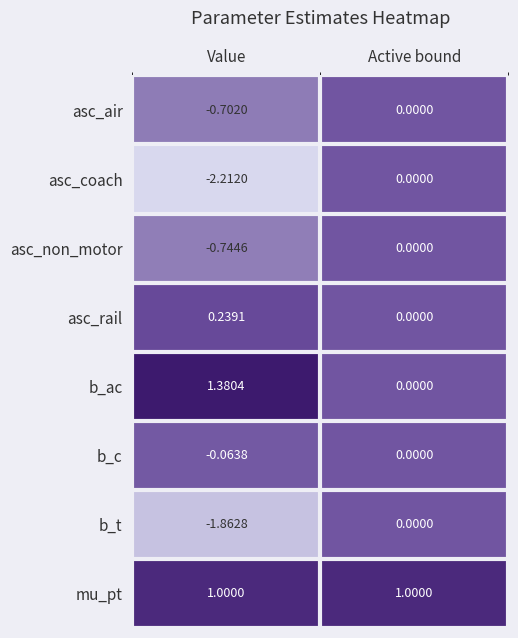

Rank the categories by b_ac value from highest to lowest.

Value, Active bound